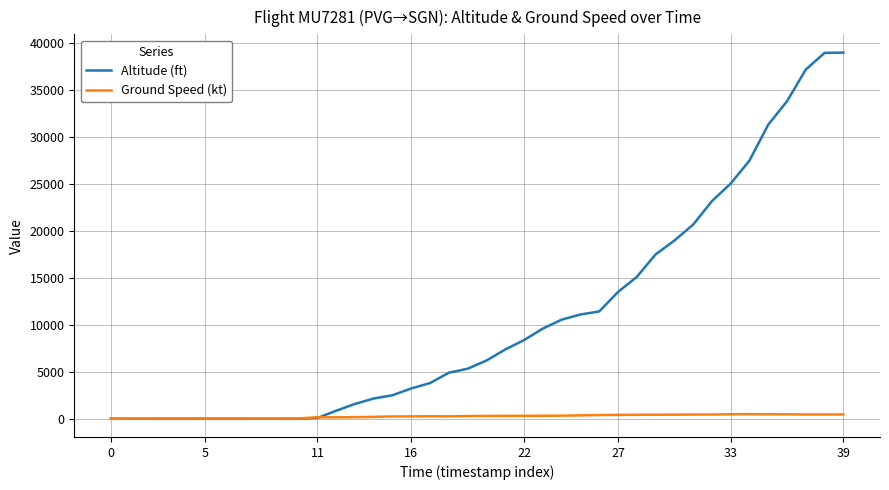

List the series in order of their peak value, highest first.

Altitude (ft), Ground Speed (kt)